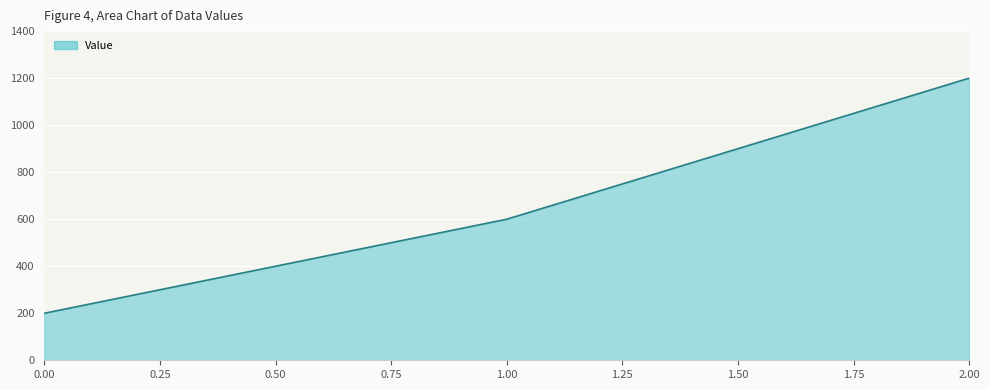

Reading right to left, transcribe all the data shown in this chart.

2.00=1200	1.00=600	0.00=200